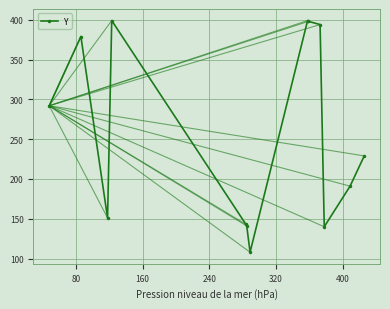

What is the maximum value shown in the chart?

399